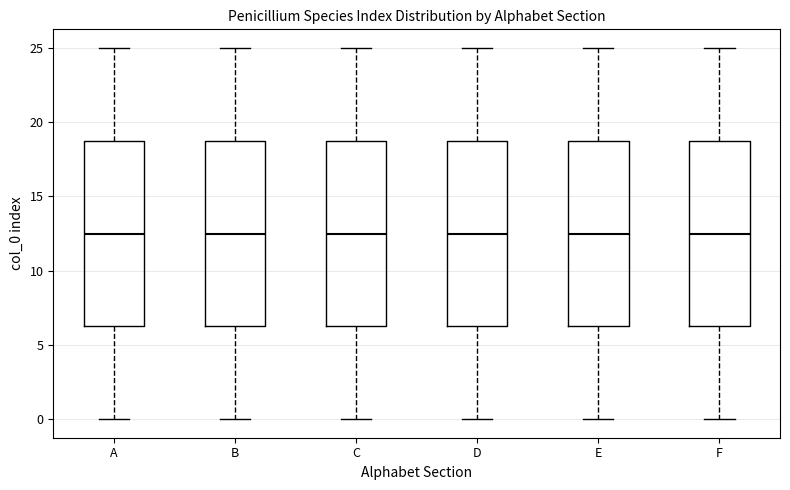

Reading left to right, read every box against the y-axis: the position of its median line, the range the box covers, and the ends of its whiskers. The values are not printed on the chart, so give them approximately, as read against the axis.

A: median 12.5, box 6.5 to 19.0, whiskers 0.0 to 25.0
B: median 12.5, box 6.5 to 19.0, whiskers 0.0 to 25.0
C: median 12.5, box 6.5 to 19.0, whiskers 0.0 to 25.0
D: median 12.5, box 6.5 to 19.0, whiskers 0.0 to 25.0
E: median 12.5, box 6.5 to 19.0, whiskers 0.0 to 25.0
F: median 12.5, box 6.5 to 19.0, whiskers 0.0 to 25.0